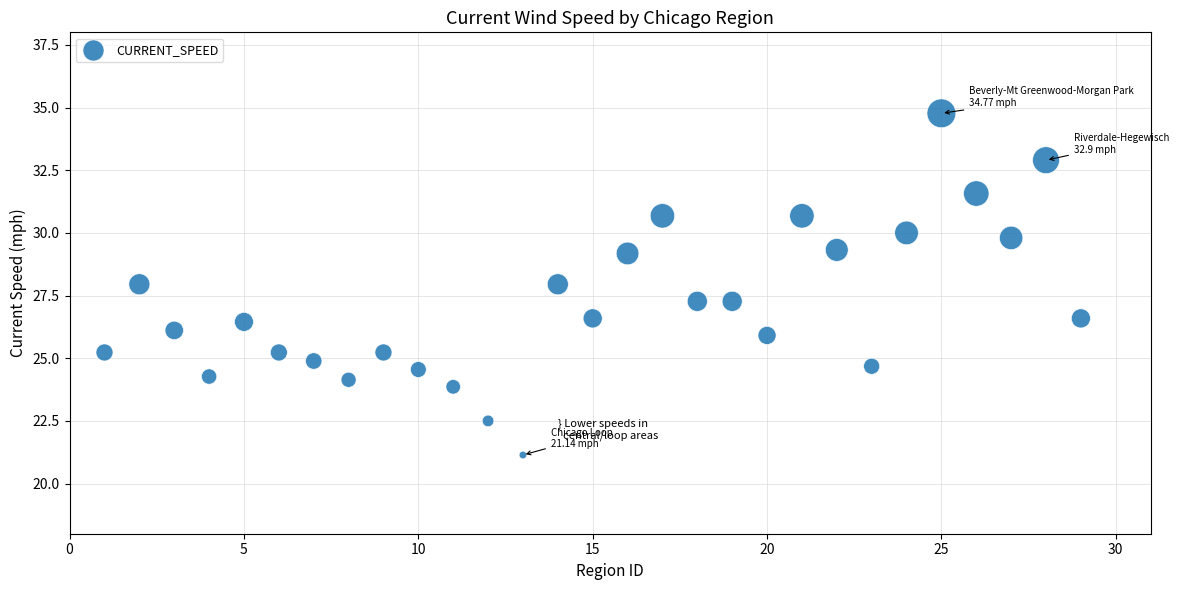

What is the range of Y values (max minus min)?

13.6